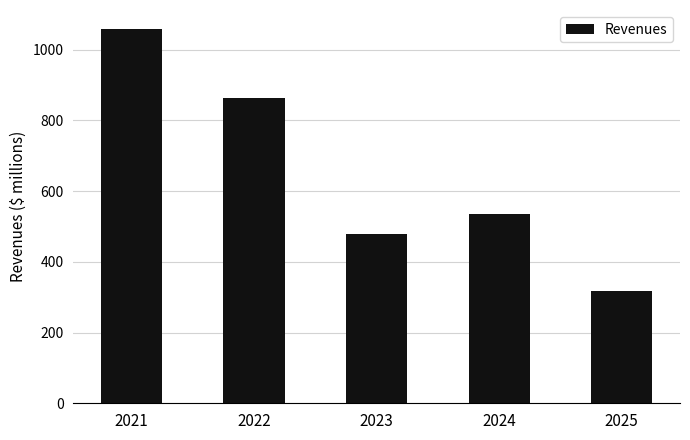

Between 2022 and 2021, which is larger?

2021